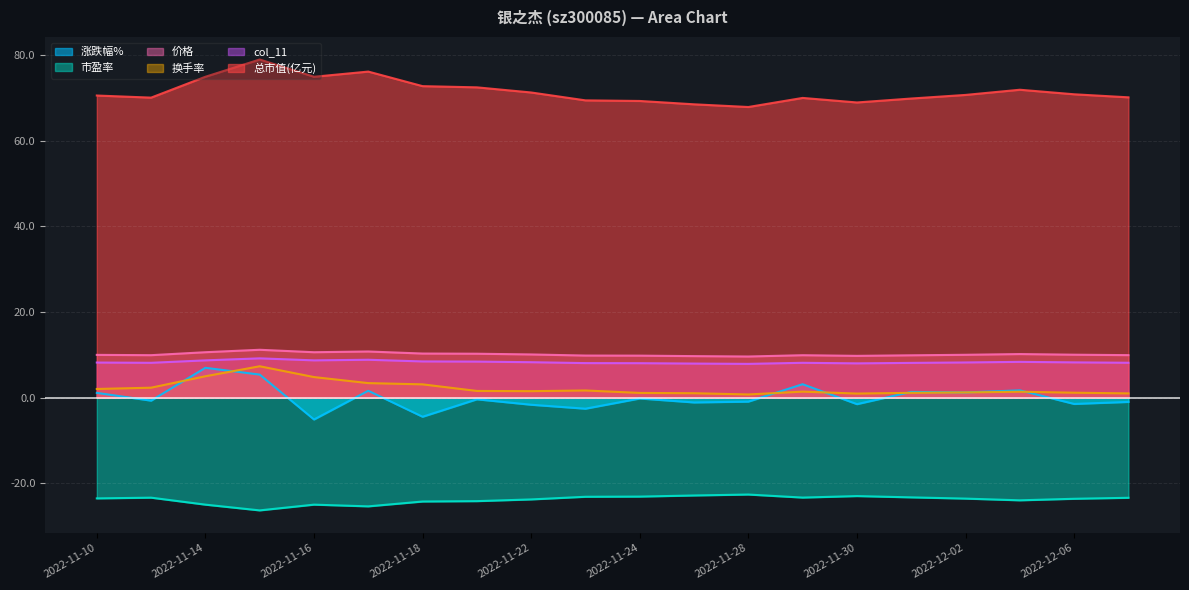

How many data points in 涨跌幅% are above 0?

8